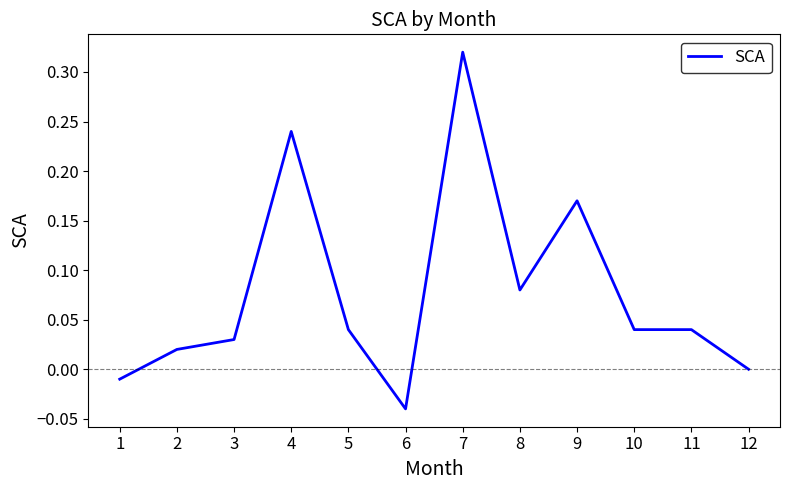

Is it true that the value at 5 is 0.0?

True